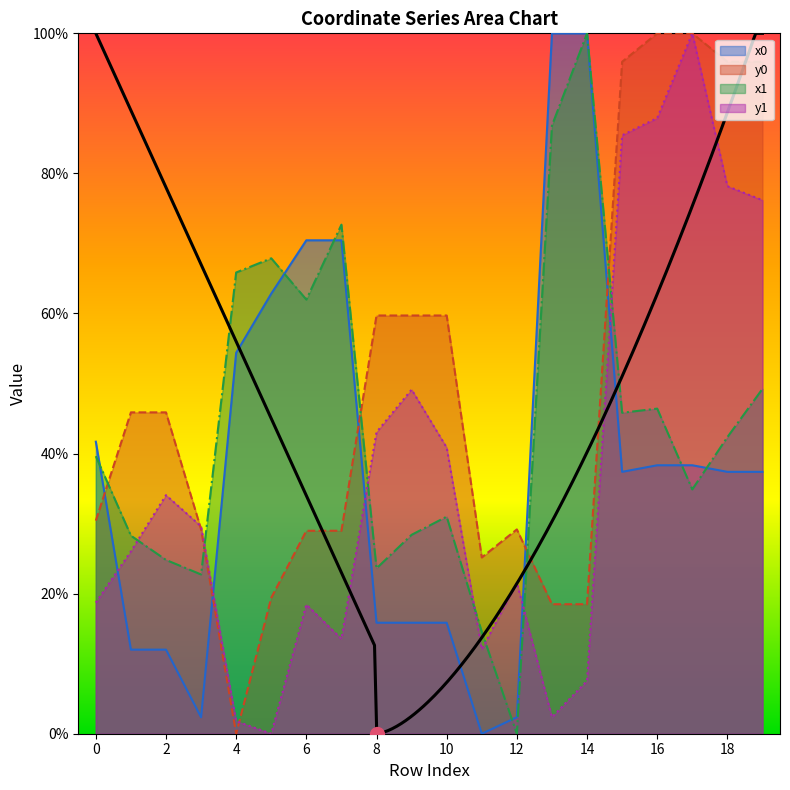

How many lines are shown in the chart?

4